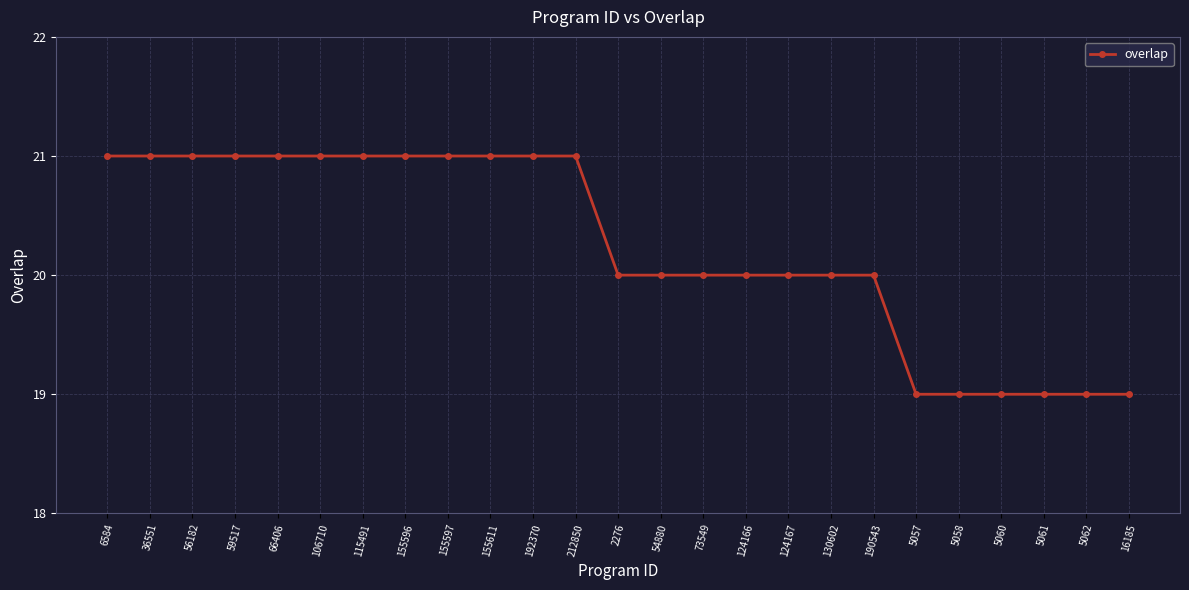

What is the difference between the values at 190543 and 16185?

1